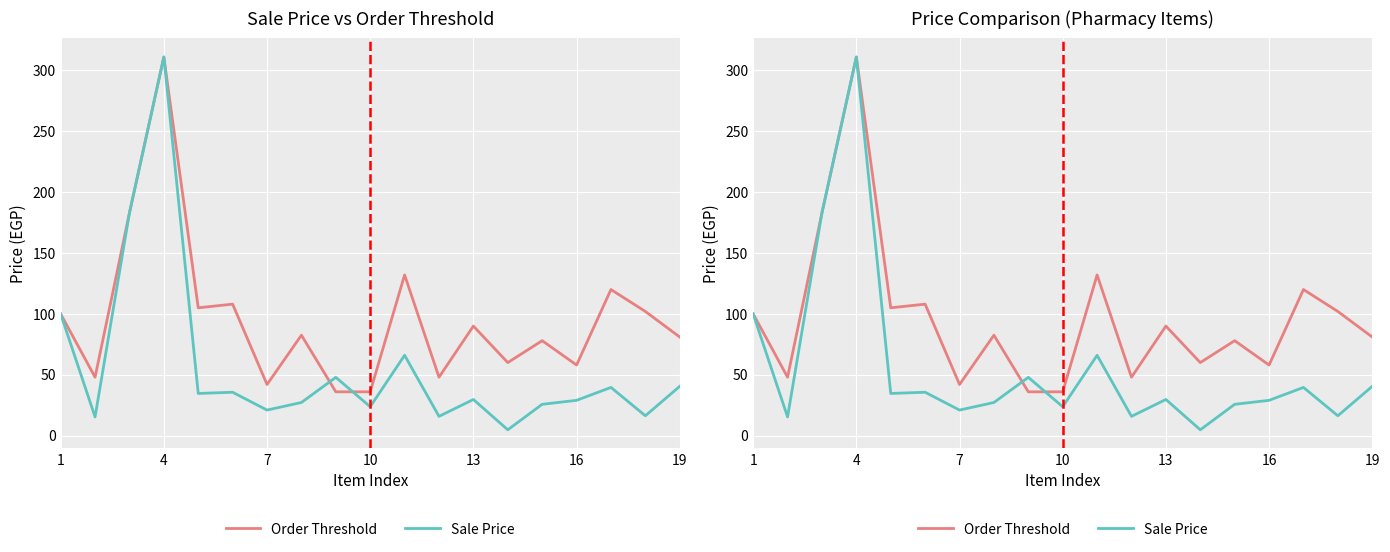

The value of Order Threshold at 16 is 74.3. True or false?

False